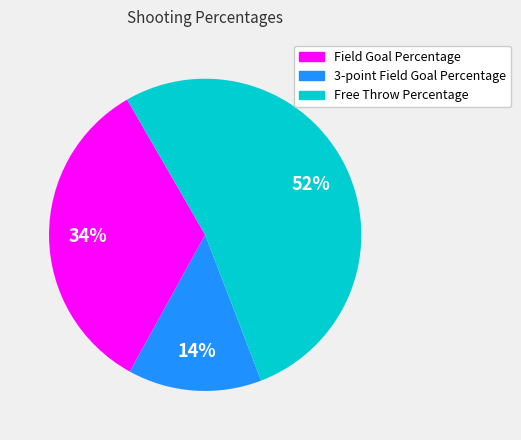

Do 3-point Field Goal Percentage and Field Goal Percentage together represent more than half of the pie?

No